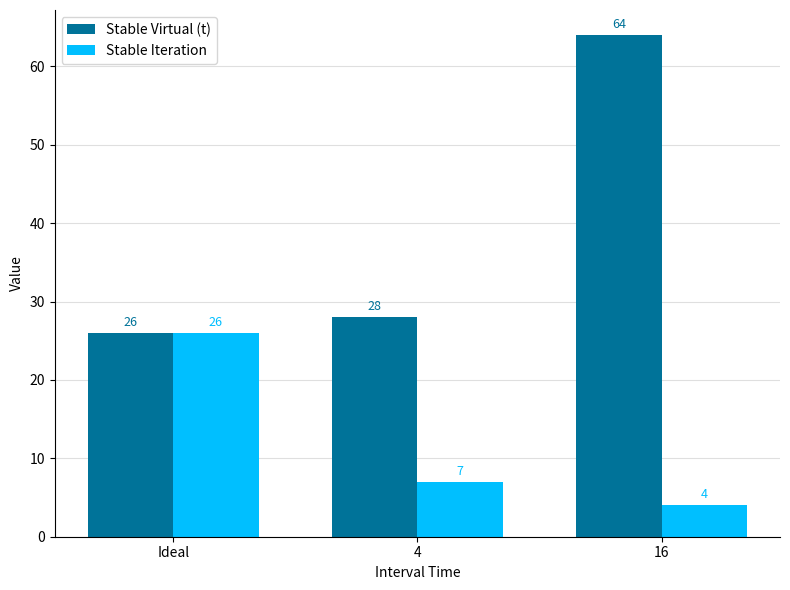

What is the label of the 1st bar from the left?

Ideal